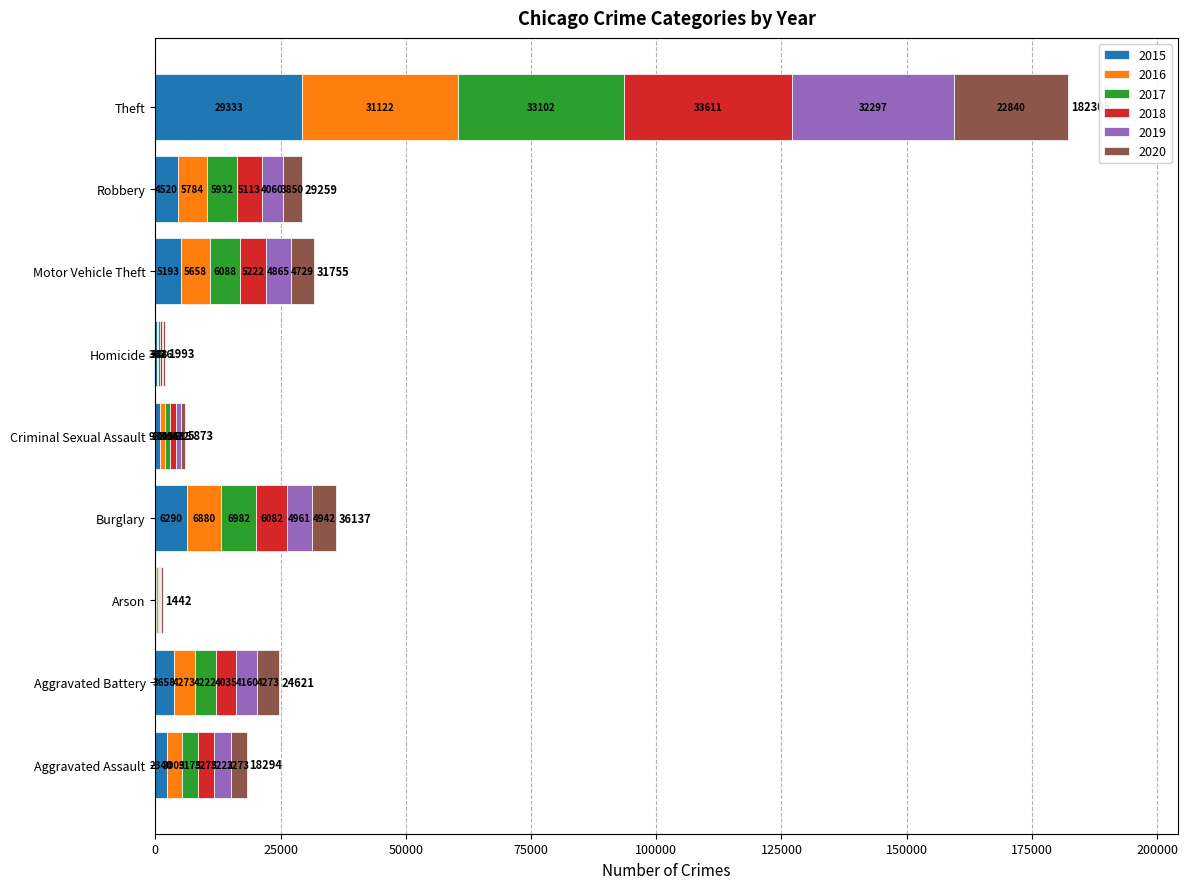

At which label does 2015 reach its peak?

Theft